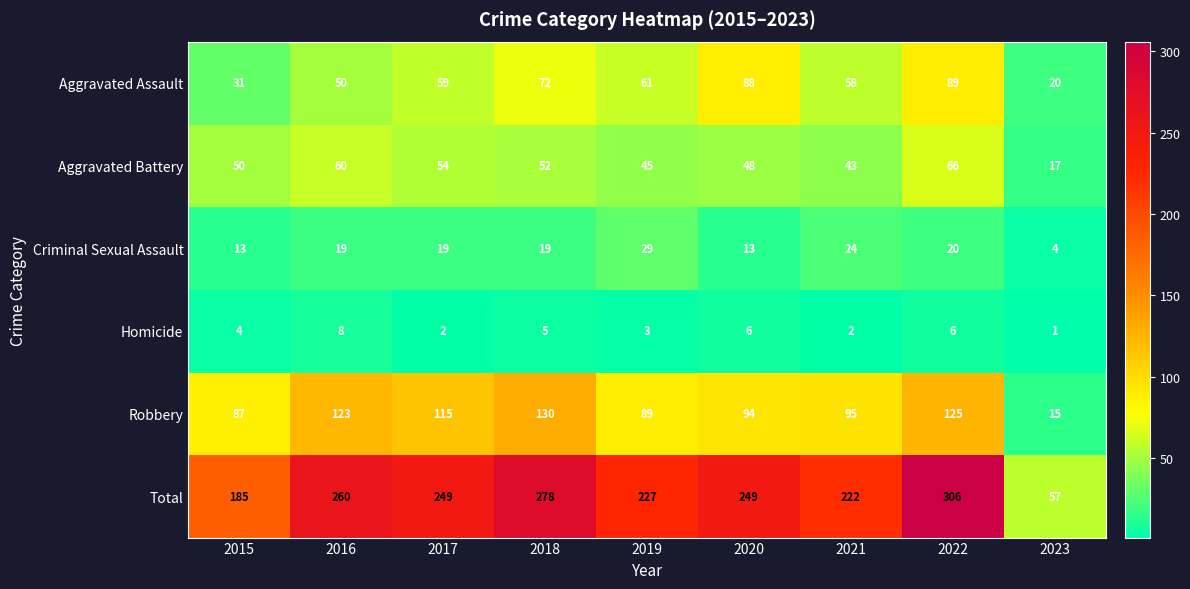

What is the total value across all series at 2019?

454